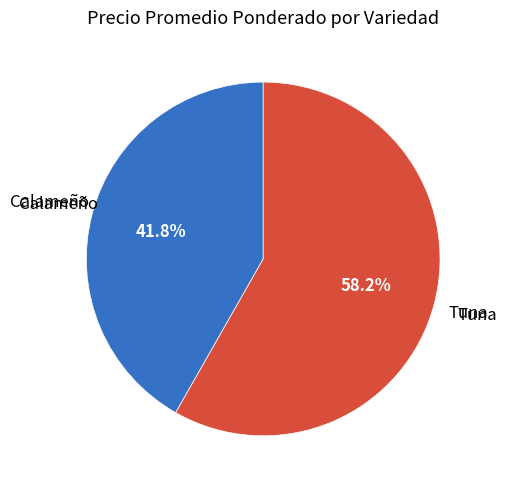

Count the number of slices in the pie.

2